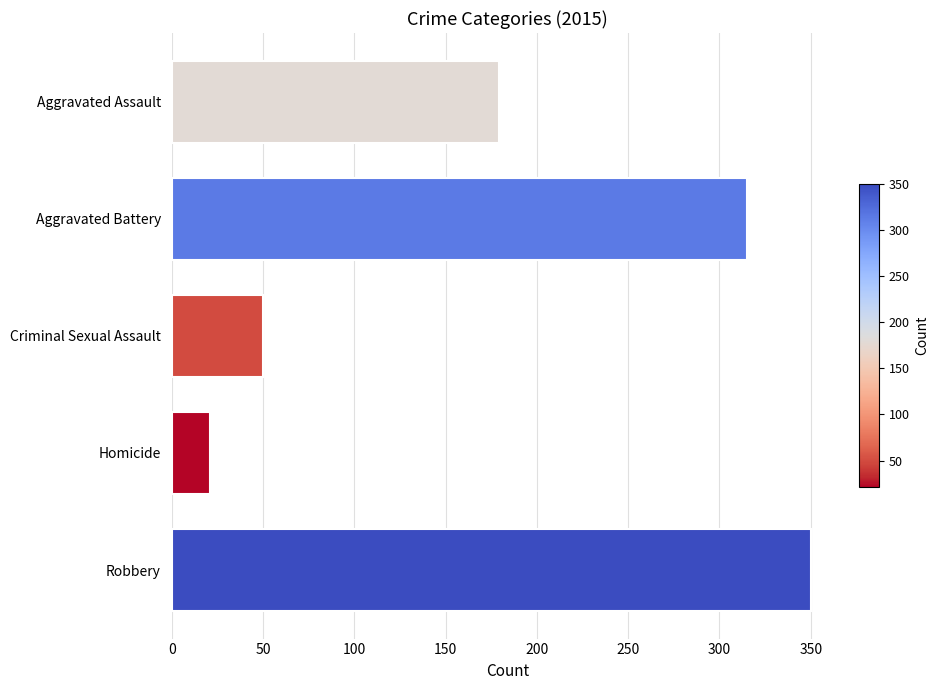

Approximately how many times larger is the value at Criminal Sexual Assault compared to Homicide?

2.4